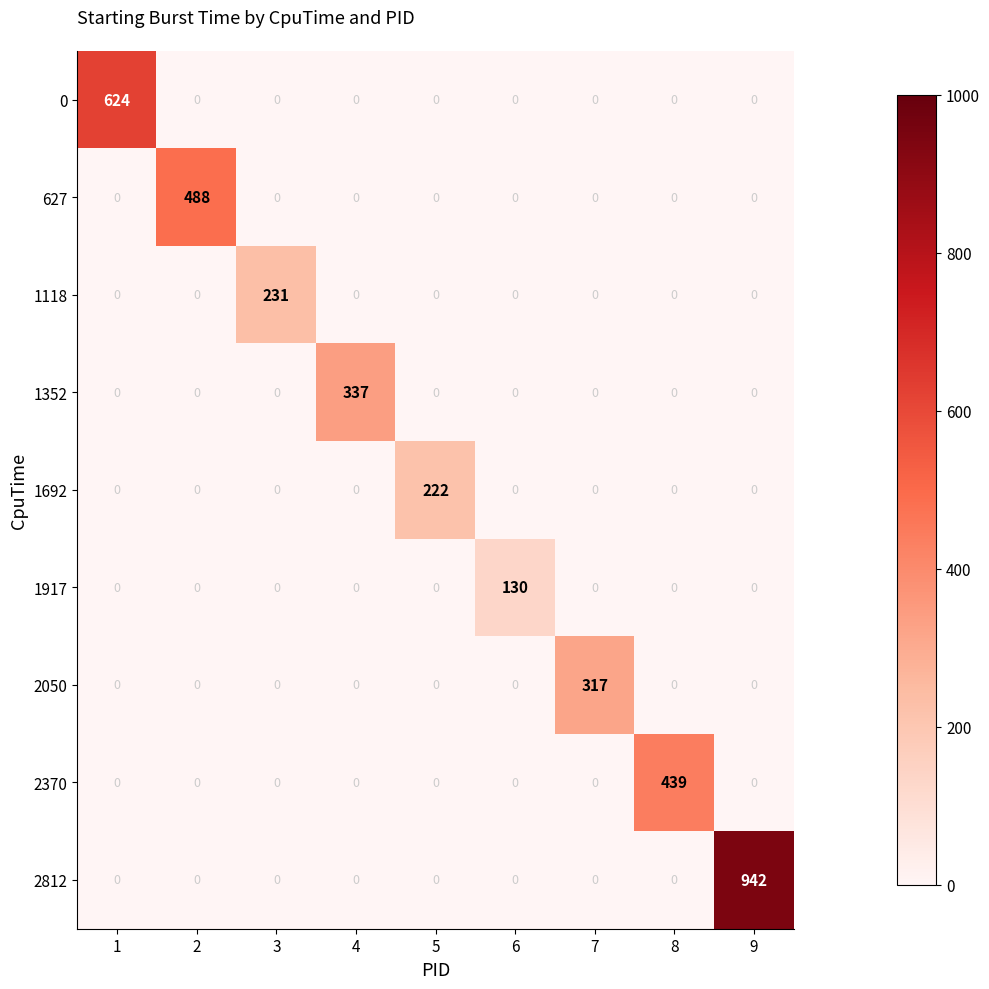

What is the total value across all series at 4?

337